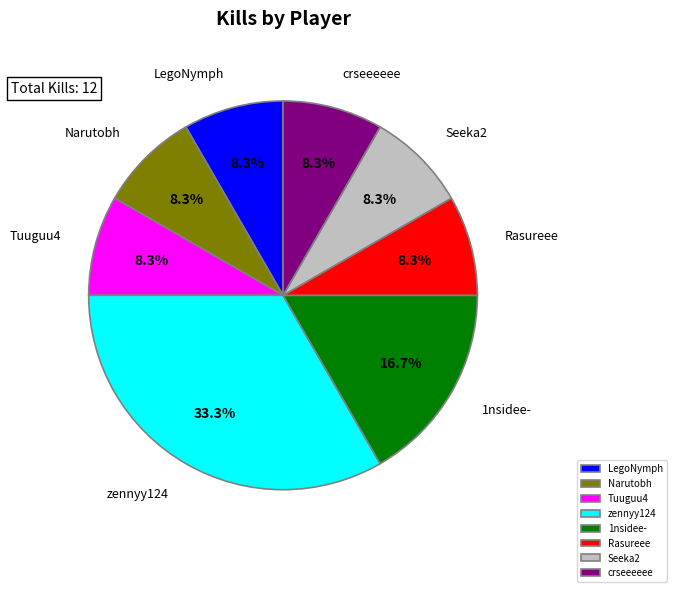

What percentage do Tuuguu4 and zennyy124 together represent?

41.7%